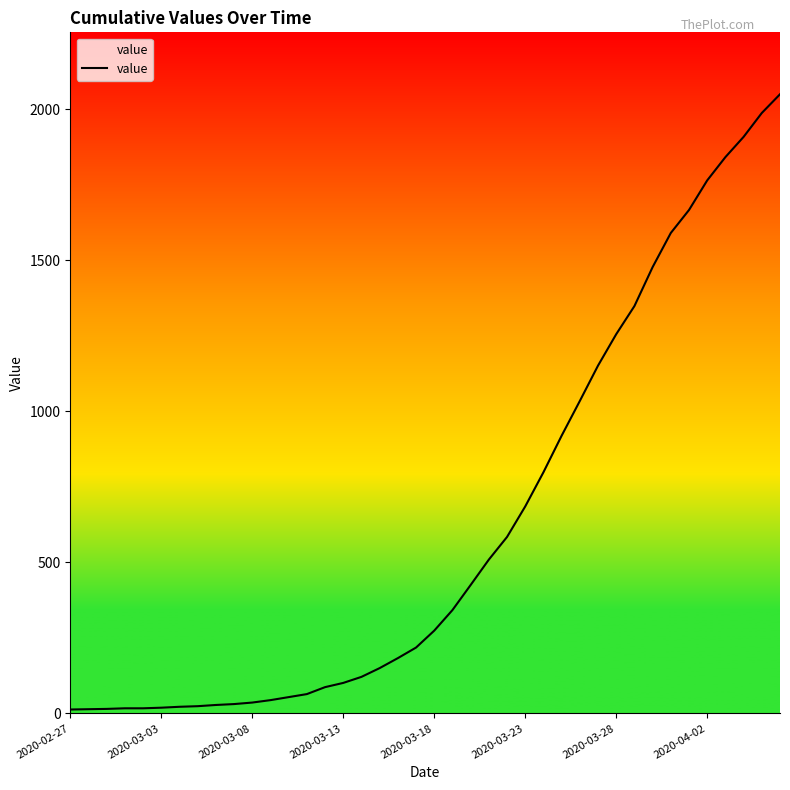

What is the maximum value shown in the chart?

2049